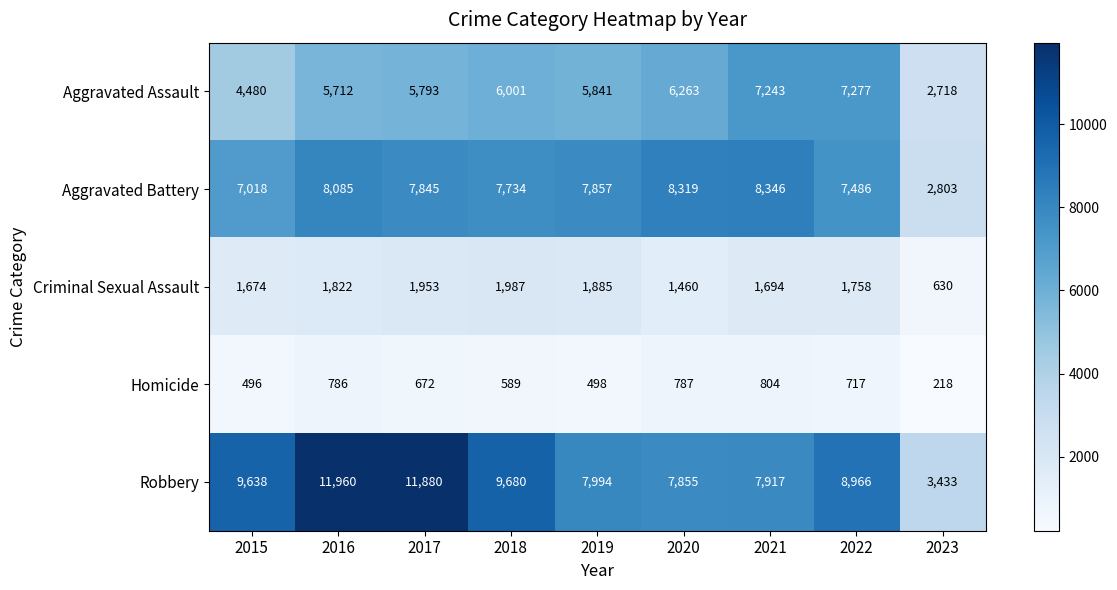

What is the minimum value for Homicide?

218